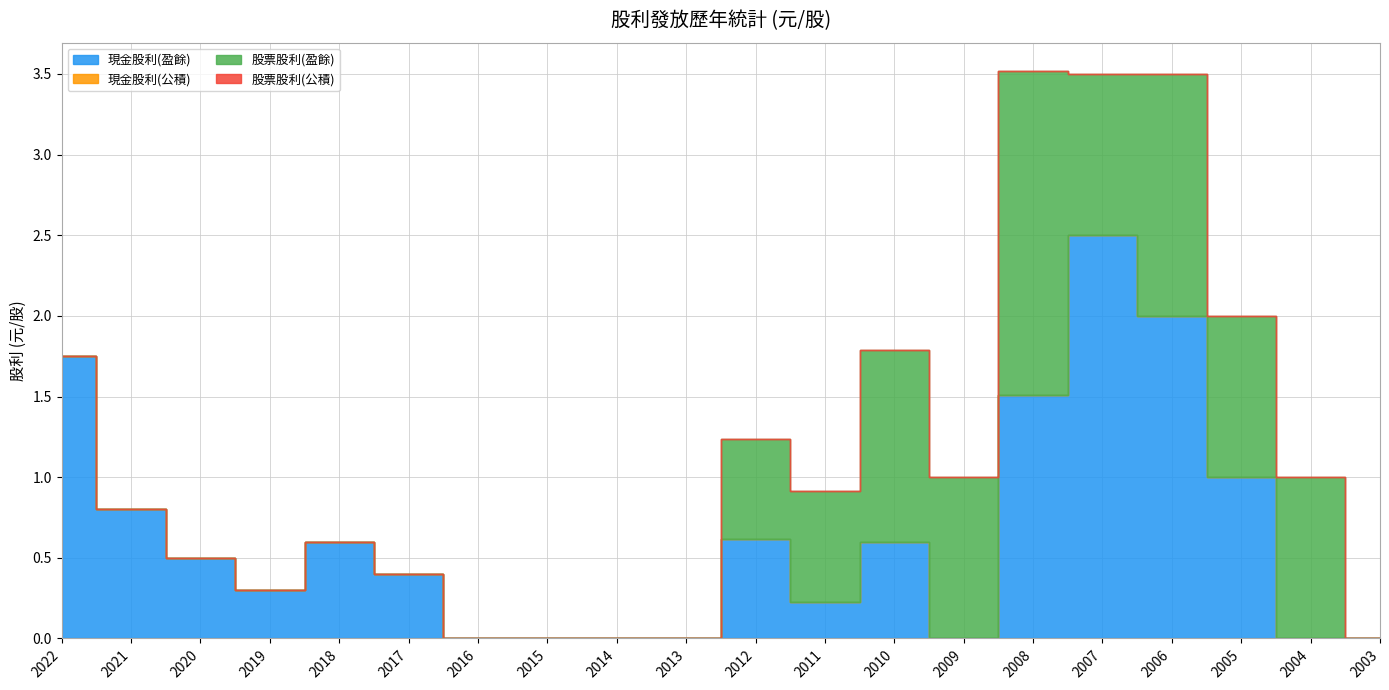

Is the value of 現金股利(公積) at 2017 greater than the value of 股票股利(公積) at 2006?

No